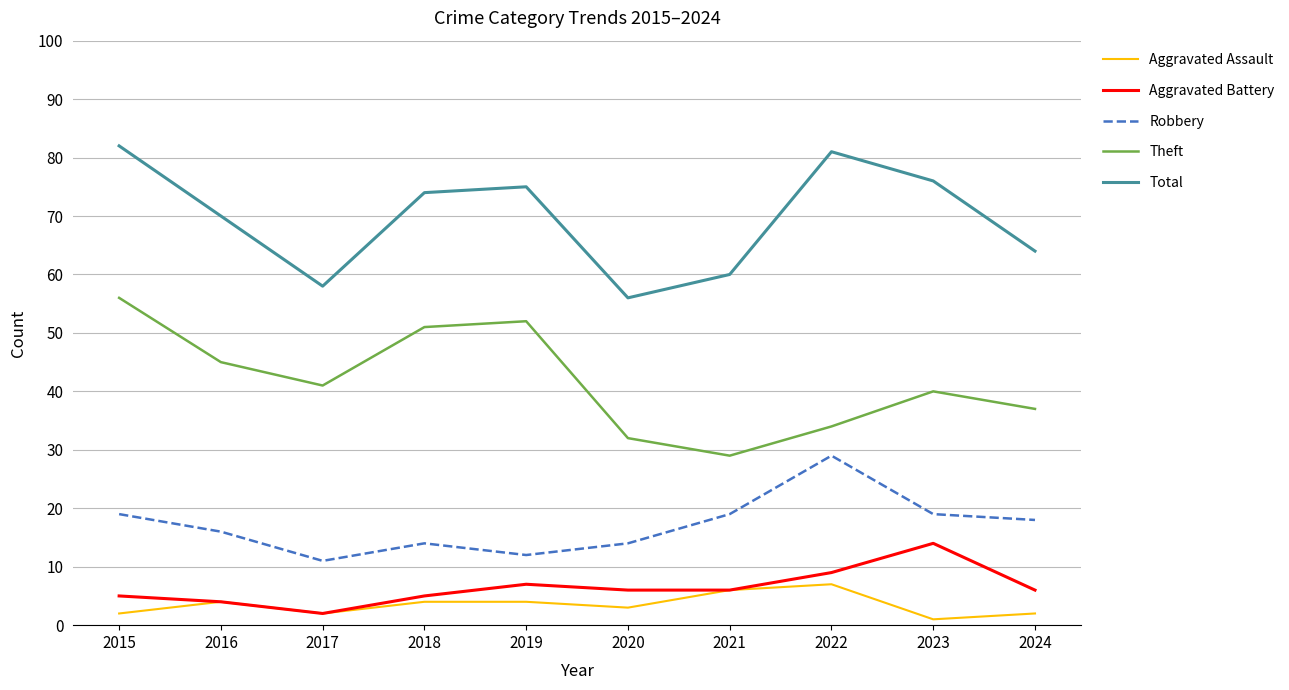

How many series are shown in this chart?

5